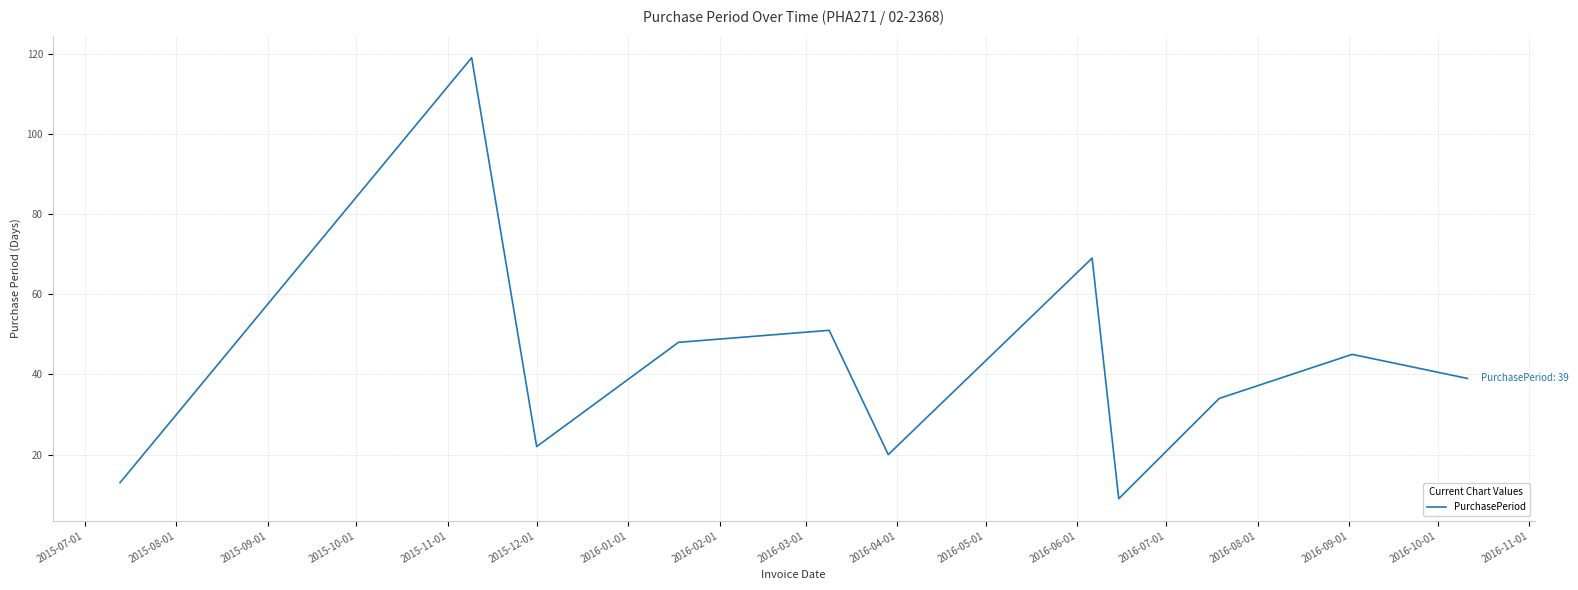

What is the greatest value displayed?

119